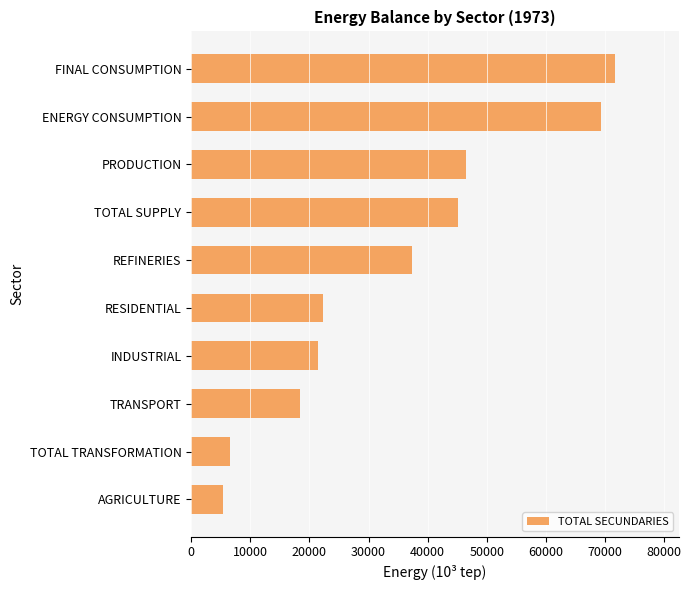

What is the difference between the values at PRODUCTION and TRANSPORT?

28151.2